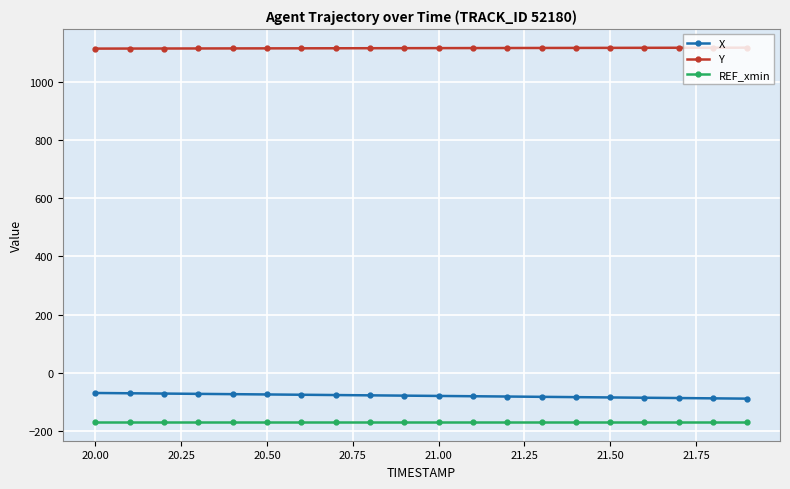

What is the value of the Y point at the 8th from the left?

1115.5